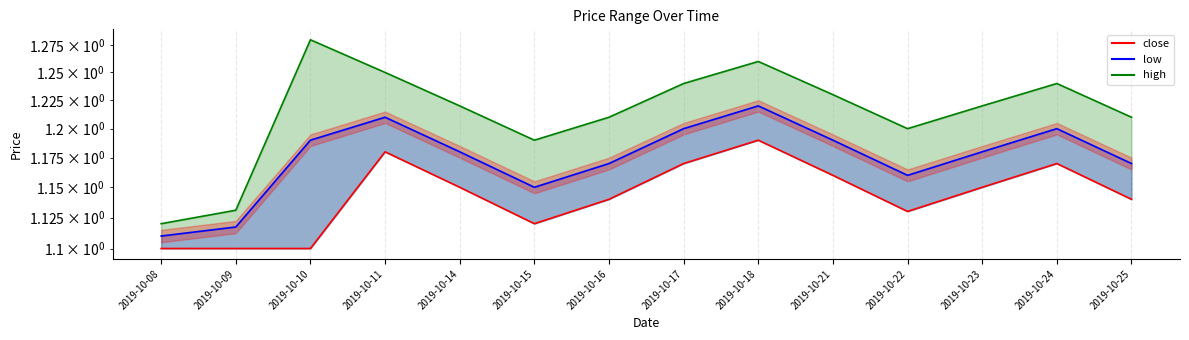

True or false: high_line has a value of 1.1 at 2019-10-09.

True